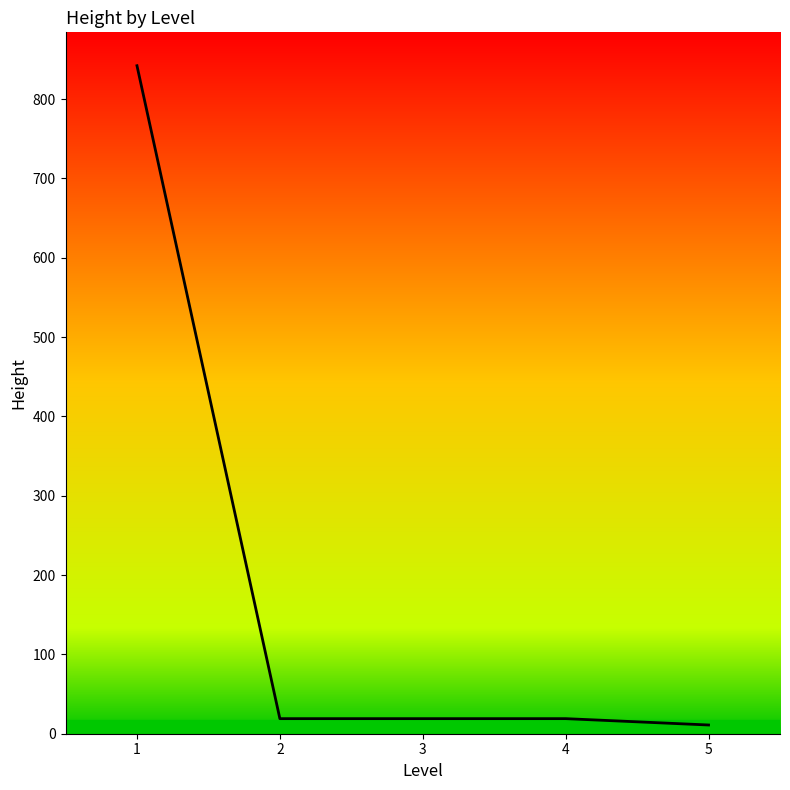

True or false: there are more than 2 points higher than both neighbors.

False